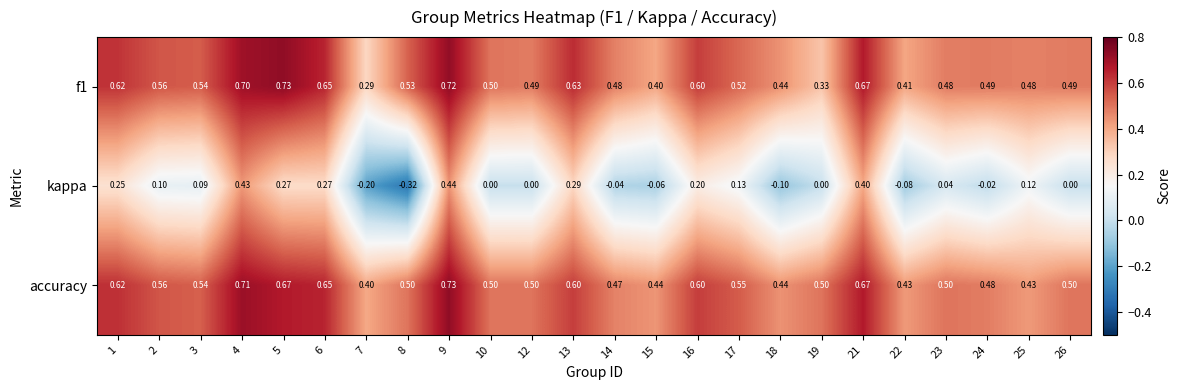

How many data points does each series have?

24